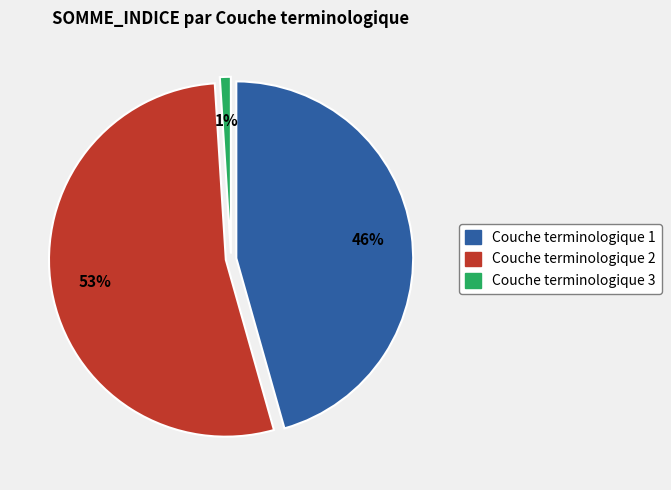

What is the majority slice?

Couche 2